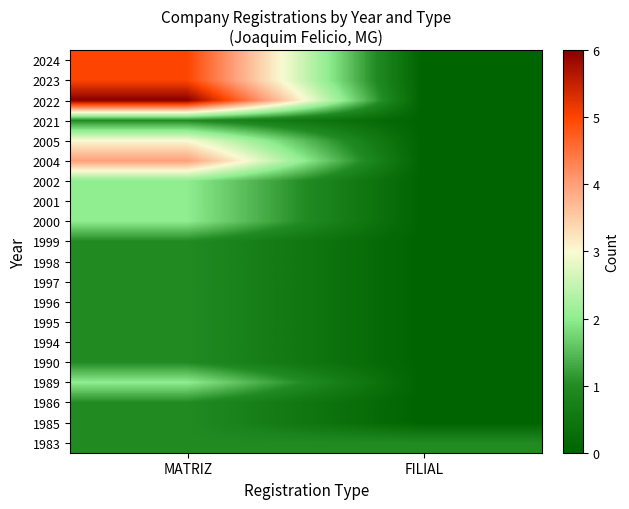

What is the total value across all series at FILIAL?

1